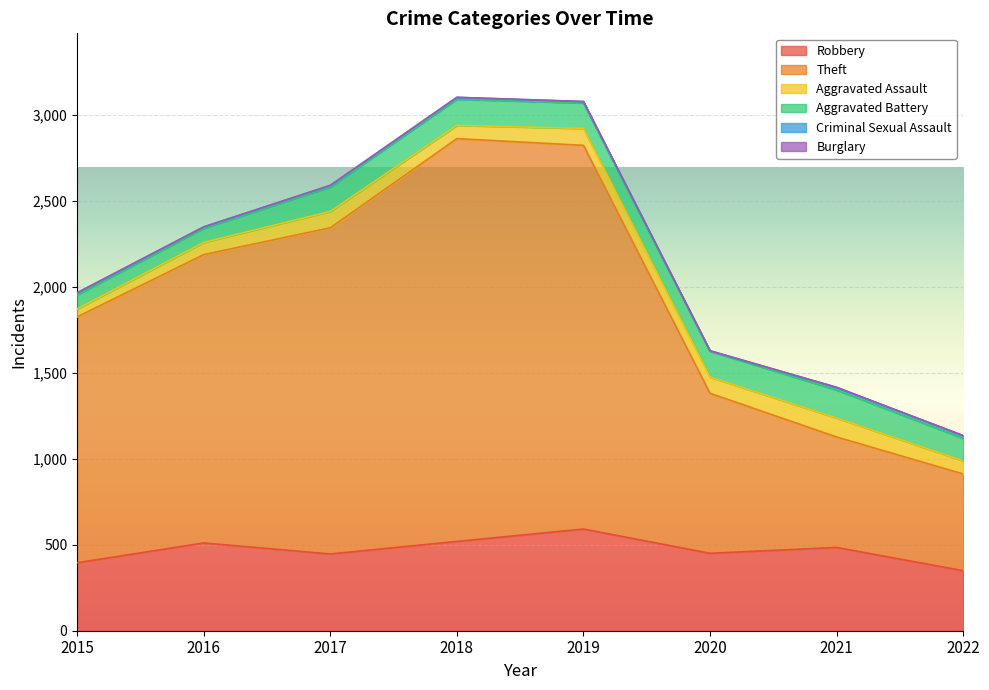

Between 2015 and 2019, which is larger?

2019